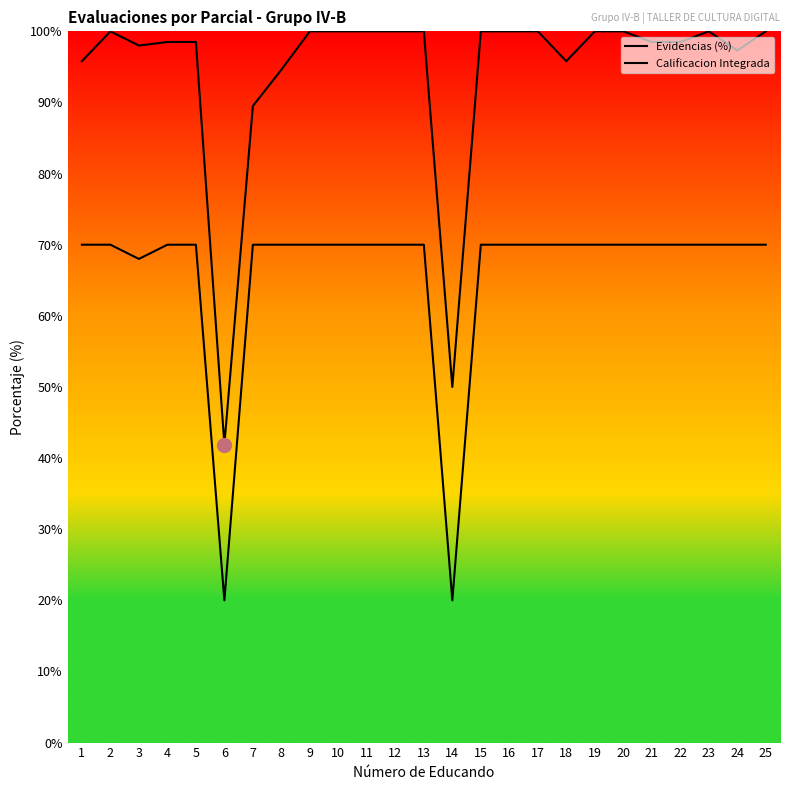

At which label is Calificacion Integrada closest to 70?

7